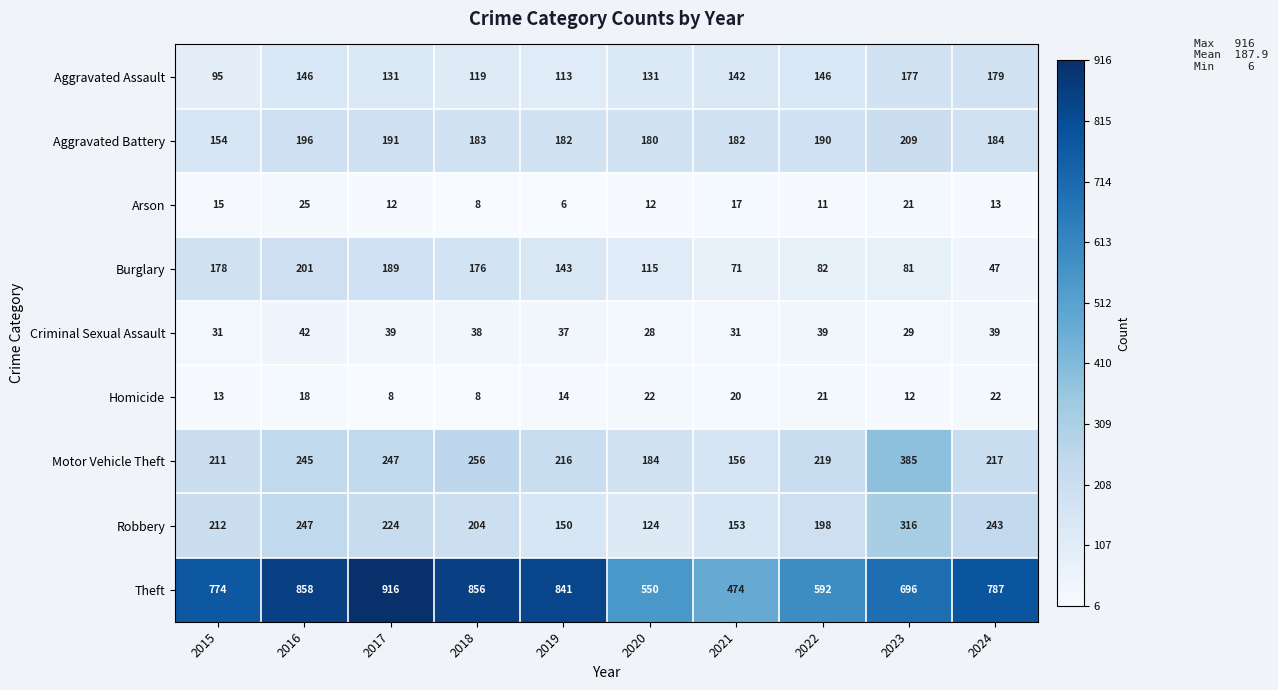

What is the sum of the Aggravated Assault values at 2015 and 2016?

241